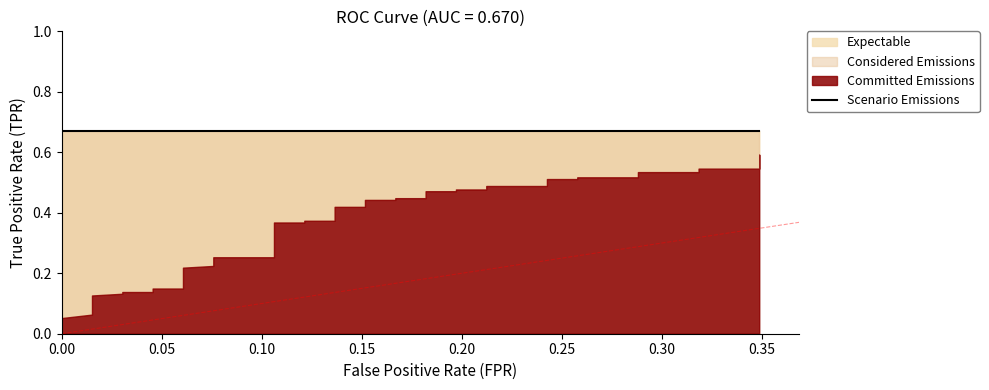

Reading left to right, what are all the values shown in this chart?

tpr: 0.1	0.1	0.1	0.1	0.1	0.1	0.1	0.1	0.1	0.1	0.1	0.2	0.2	0.3	0.3	0.4	0.4	0.4	0.4	0.4	0.4	0.4	0.4	0.4	0.4	0.5	0.5	0.5	0.5	0.5	0.5	0.5	0.5	0.5	0.5	0.5	0.5	0.5	0.5	0.6
roc_auc: 0.7	0.7	0.7	0.7	0.7	0.7	0.7	0.7	0.7	0.7	0.7	0.7	0.7	0.7	0.7	0.7	0.7	0.7	0.7	0.7	0.7	0.7	0.7	0.7	0.7	0.7	0.7	0.7	0.7	0.7	0.7	0.7	0.7	0.7	0.7	0.7	0.7	0.7	0.7	0.7